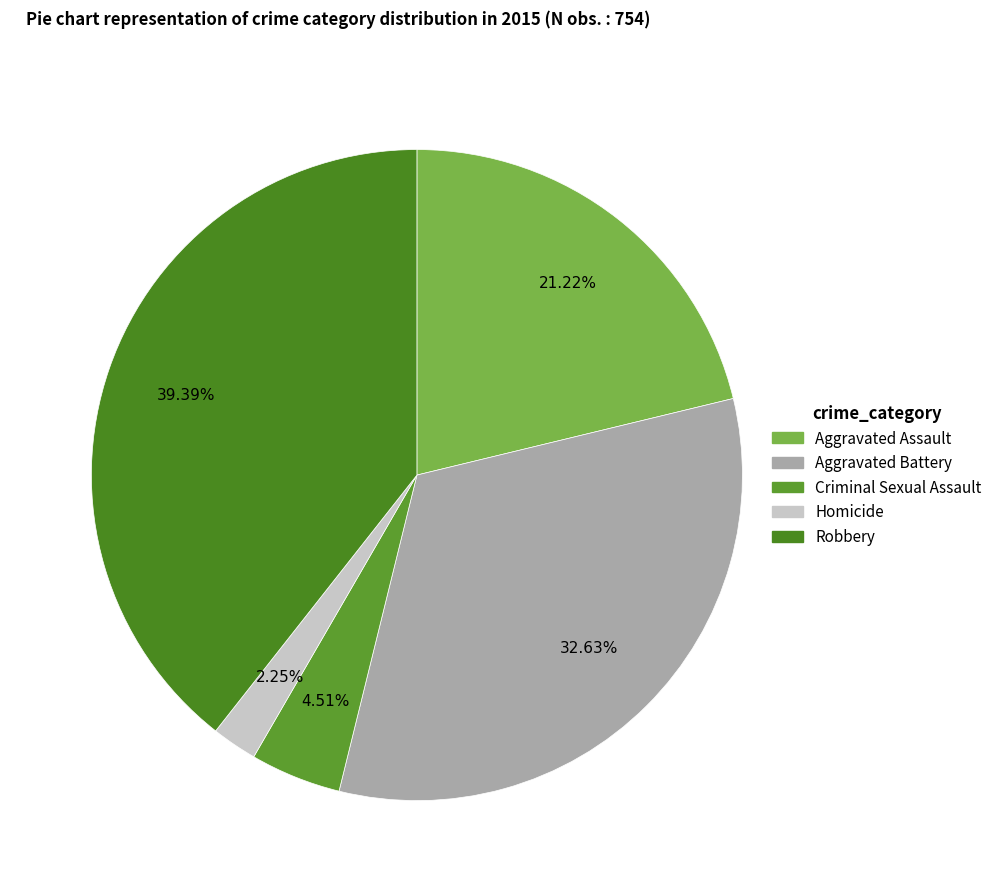

To the nearest percent, what is the difference between the largest and smallest slice percentages?

37%